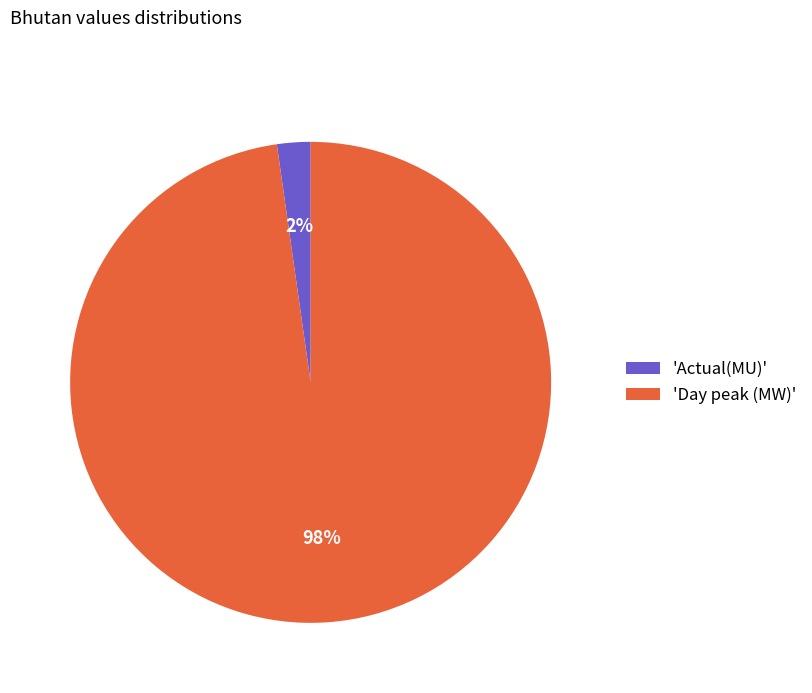

How many segments does this pie chart have?

2